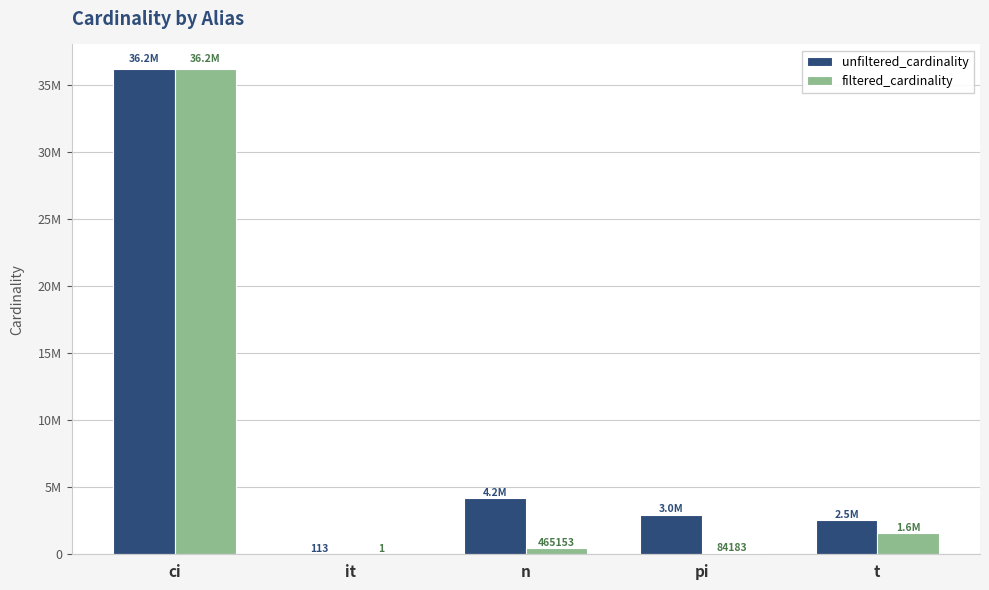

Are the bars grouped side by side (vs. stacked)?

Yes